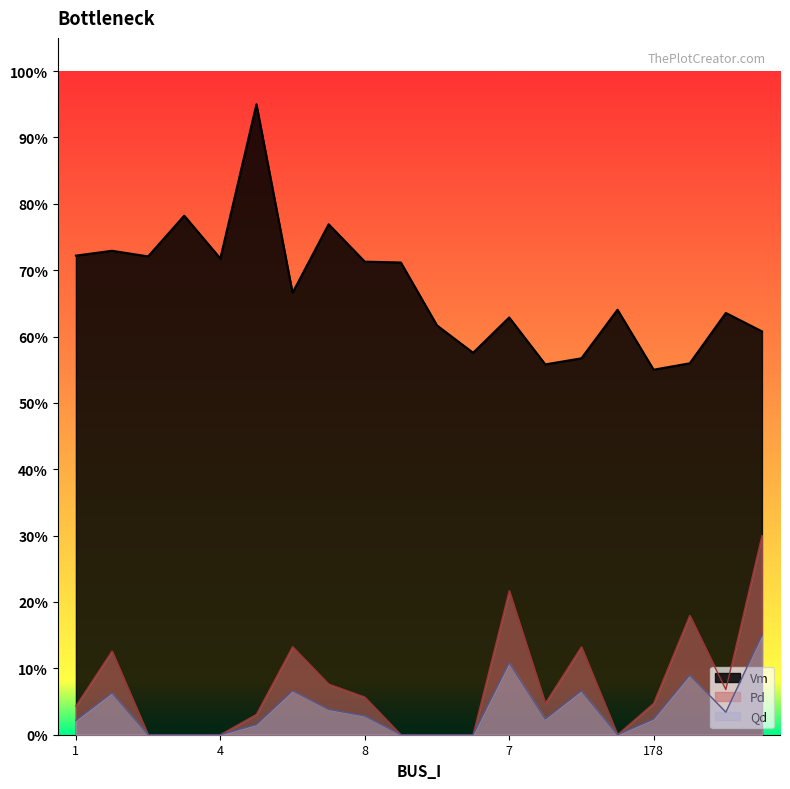

Which series has the widest spread of values?

Vm